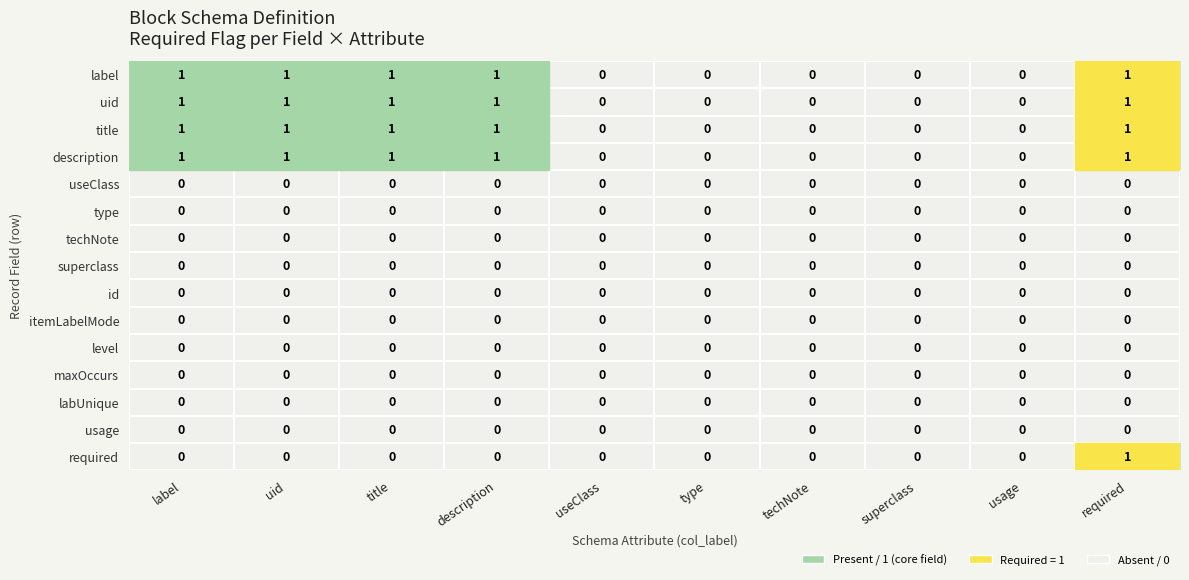

At which category is the sum across all series the highest?

required